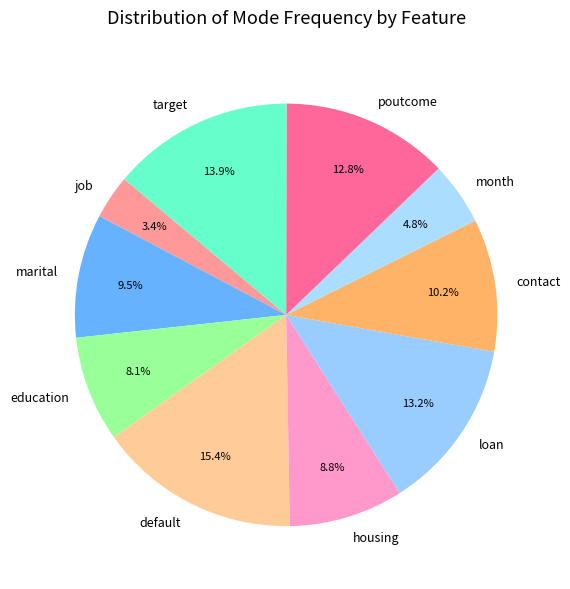

To the nearest percent, what portion does poutcome represent?

13%